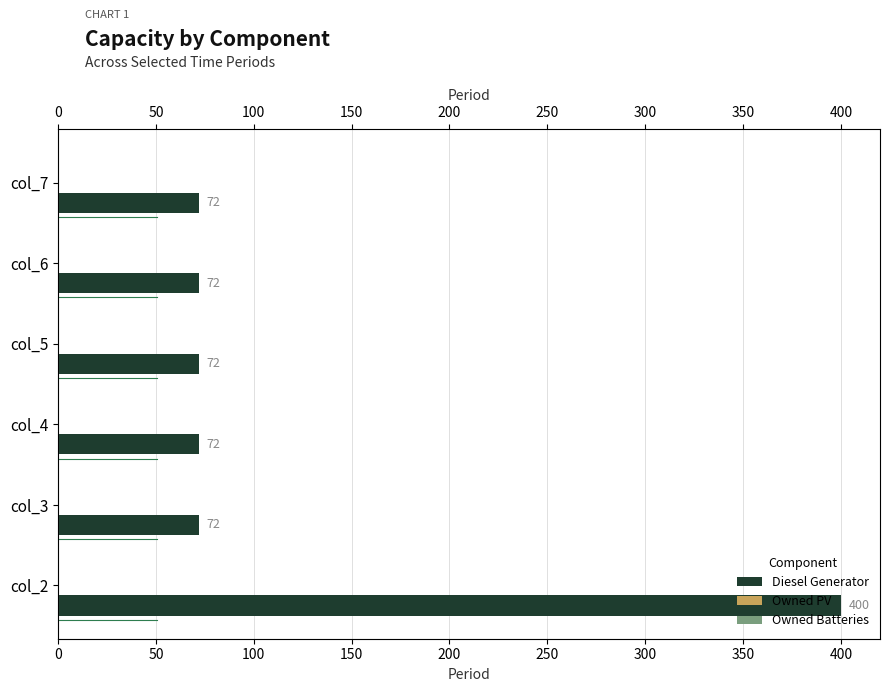

At 200, list the series in order from smallest to largest.

Owned PV, Owned Batteries, Diesel Generator